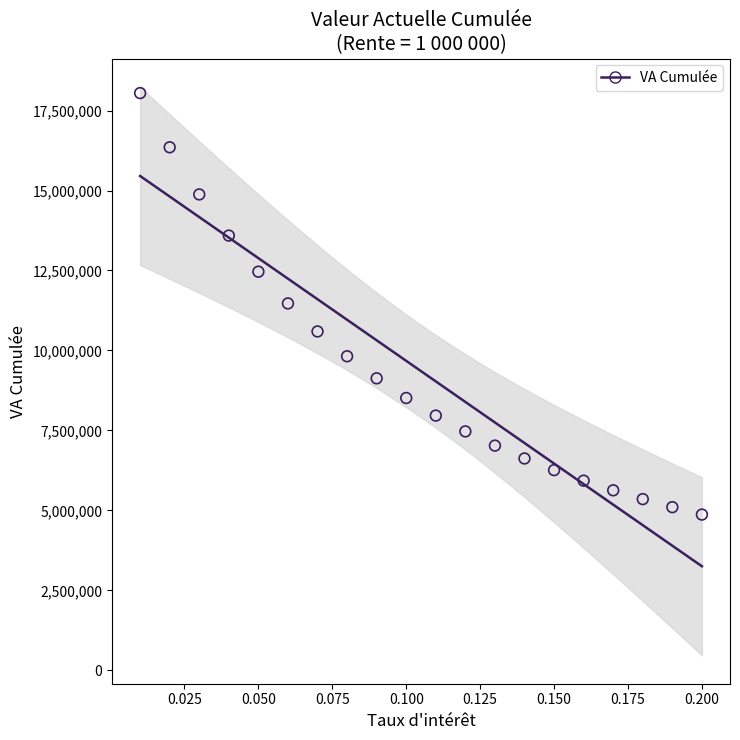

What is the range of Y values (max minus min)?

13175973.2